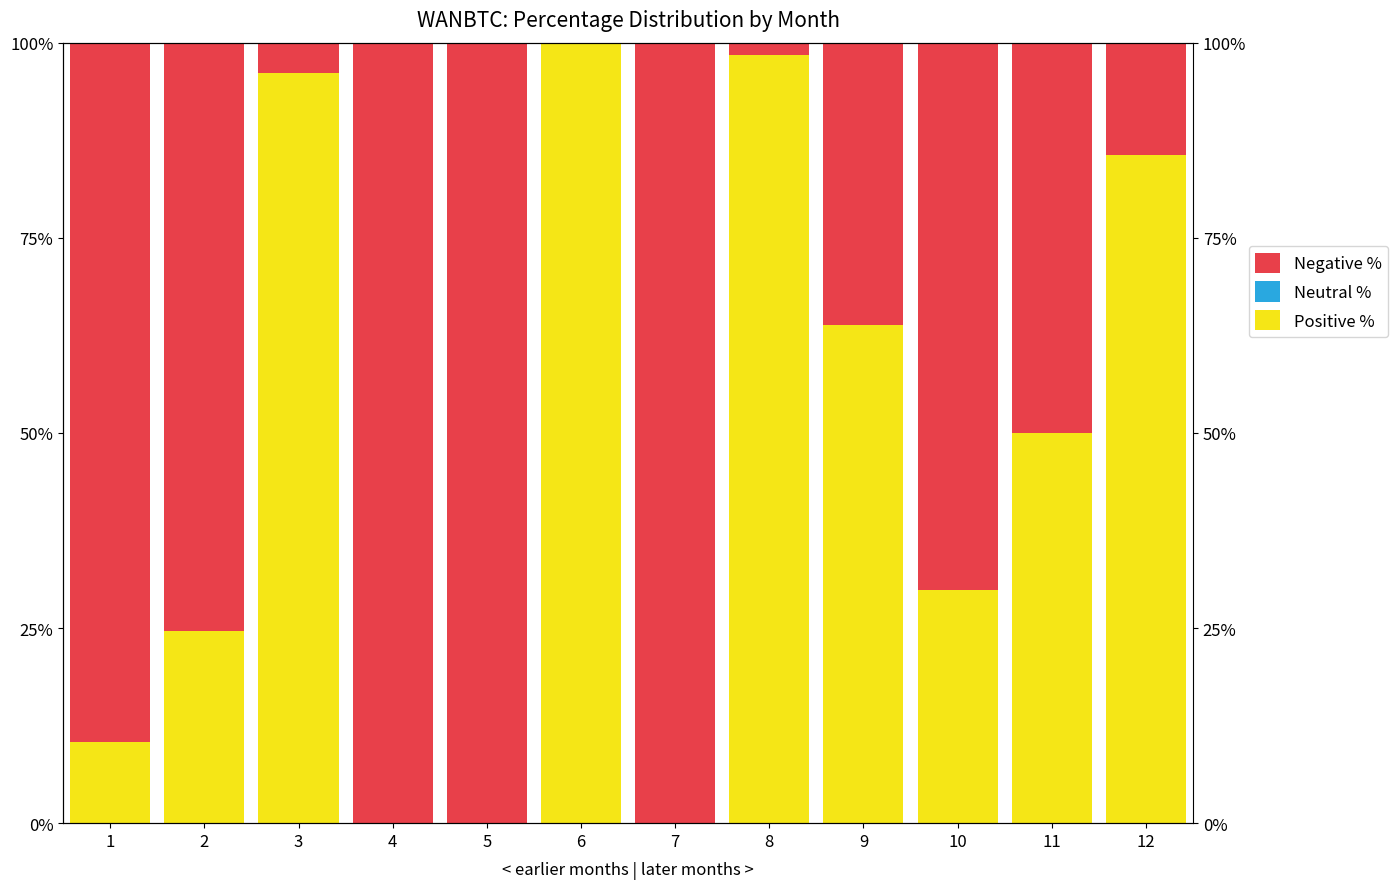

What is the total value across all series at 6?

100.0